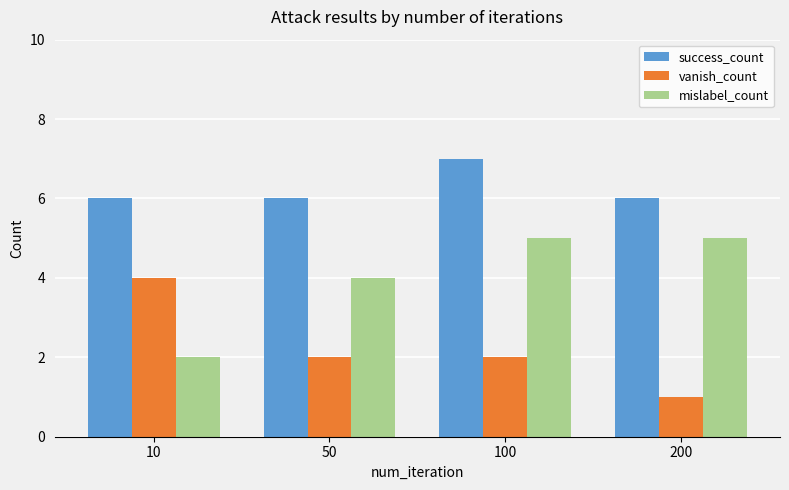

How many distinct data groups are displayed?

3